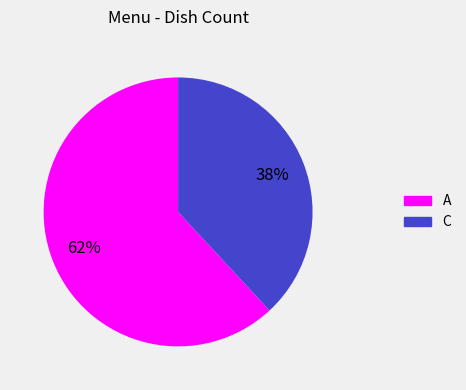

Count the number of slices in the pie.

2